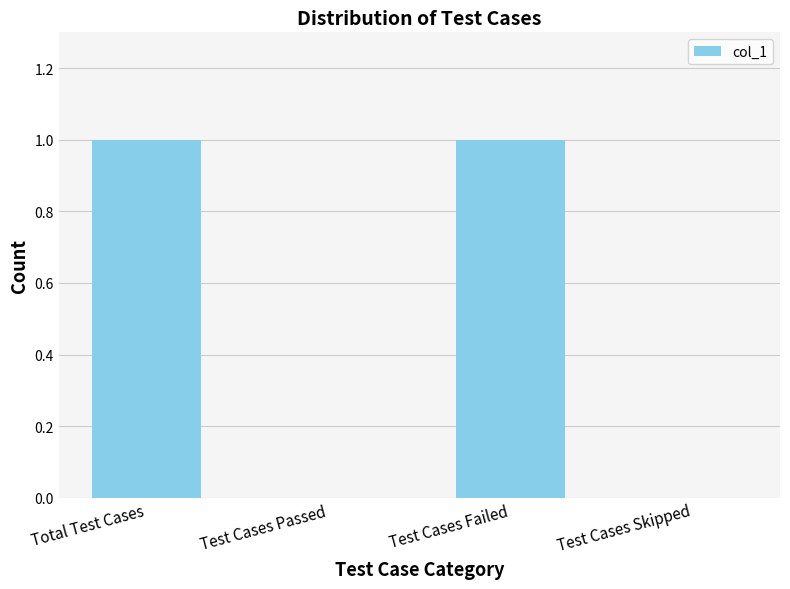

Are the bars grouped side by side (vs. stacked)?

No